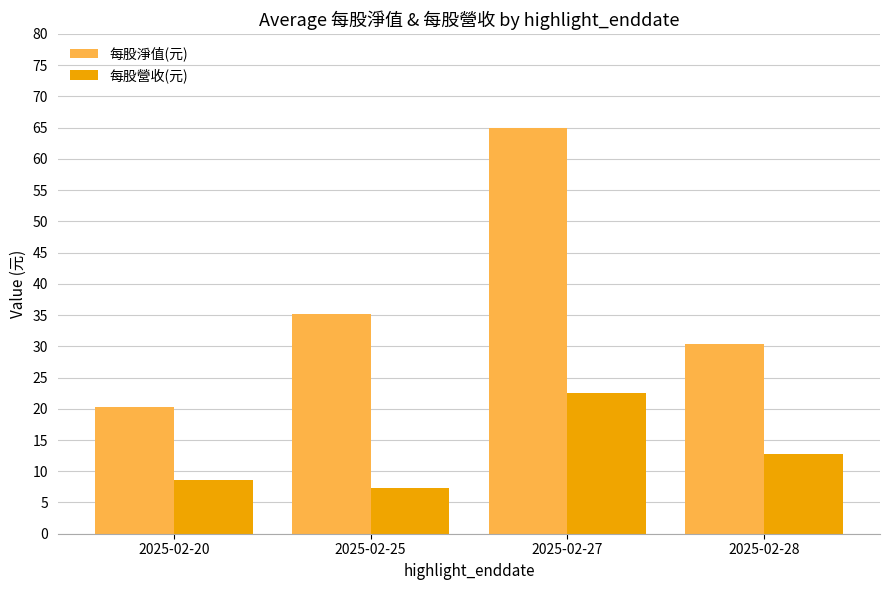

Reading right to left, transcribe all the data shown in this chart.

每股淨值(元): 30.3	65.0	35.2	20.3
每股營收(元): 12.8	22.6	7.3	8.6